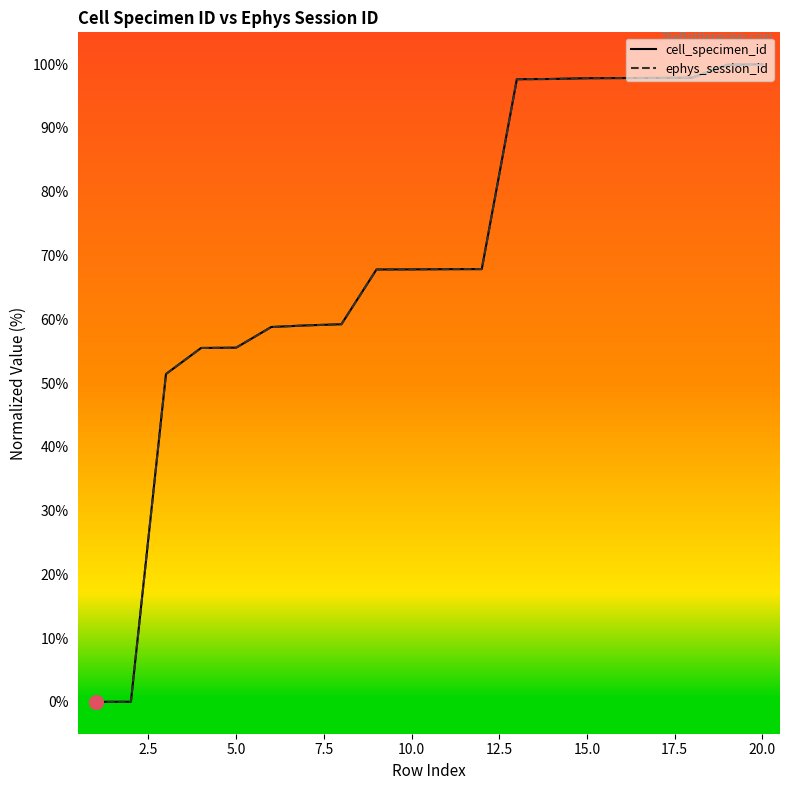

Does the chart display data point markers on the line(s)?

No